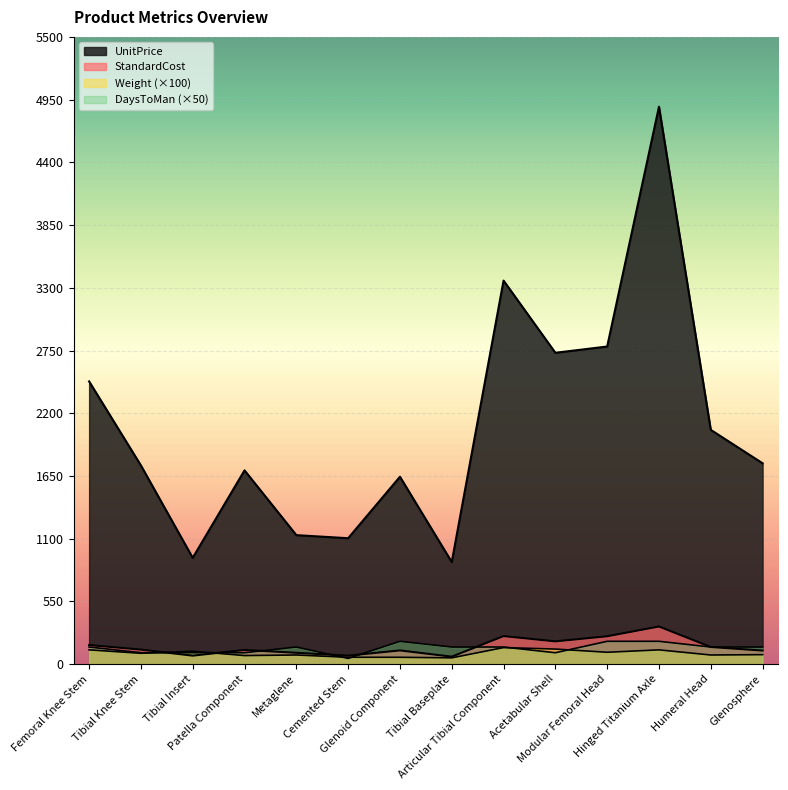

Rank the categories by DaysToMan value from highest to lowest.

Glenoid Component, Modular Femoral Head, Hinged Titanium Axle, Femoral Knee Stem, Metaglene, Tibial Baseplate, Articular Tibial Component, Humeral Head, Glenosphere, Tibial Knee Stem, Tibial Insert, Patella Component, Acetabular Shell, Cemented Stem